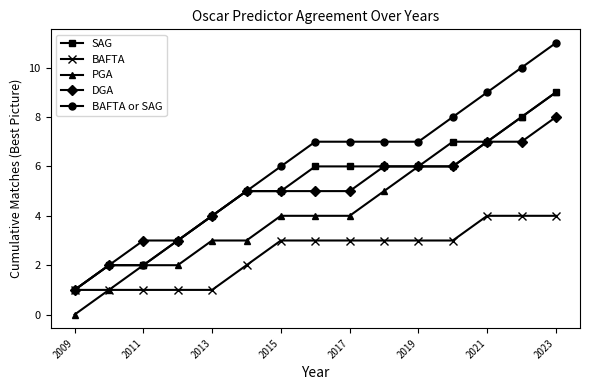

Which series has the widest spread of values?

BAFTA or SAG